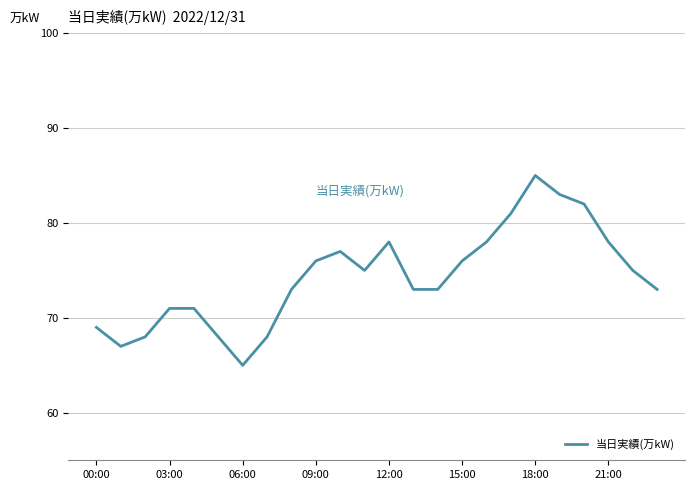

Reading left to right, what are all the values shown in this chart?

69	67	68	71	71	68	65	68	73	76	77	75	78	73	73	76	78	81	85	83	82	78	75	73